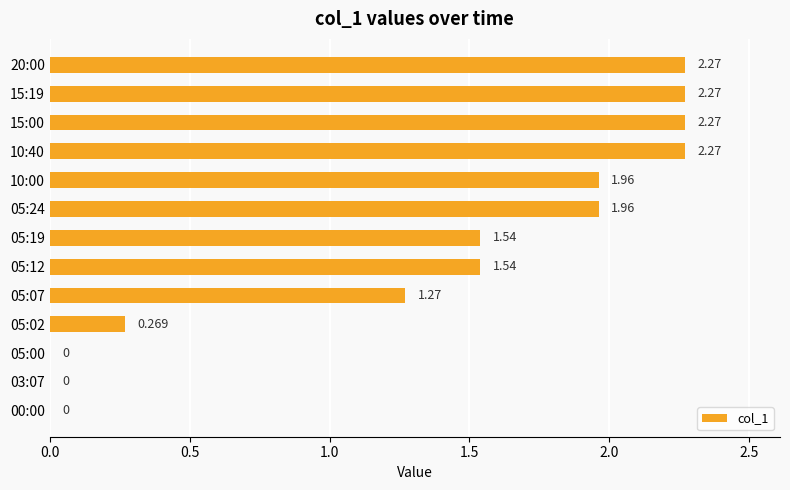

Does the chart contain stacked bars?

No